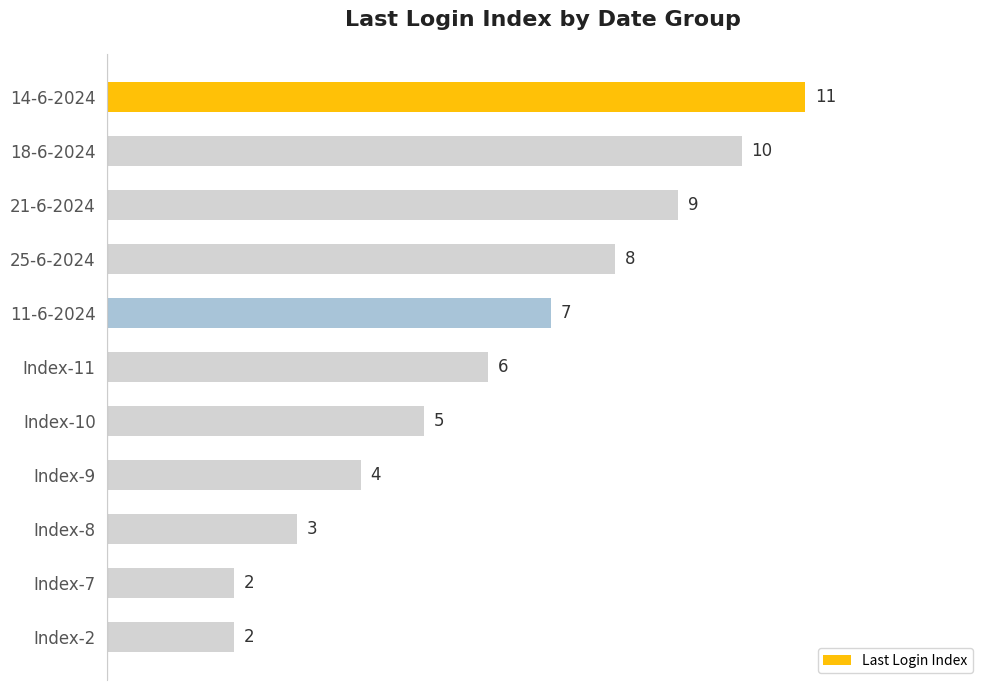

Are the bars horizontal?

Yes